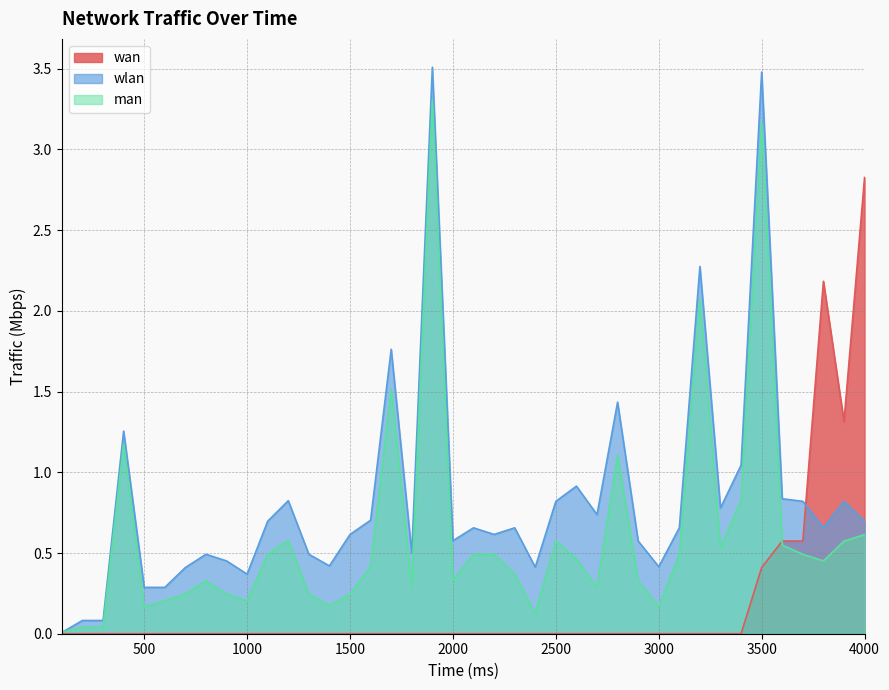

True or false: man has more than 0 points higher than both neighbors.

True